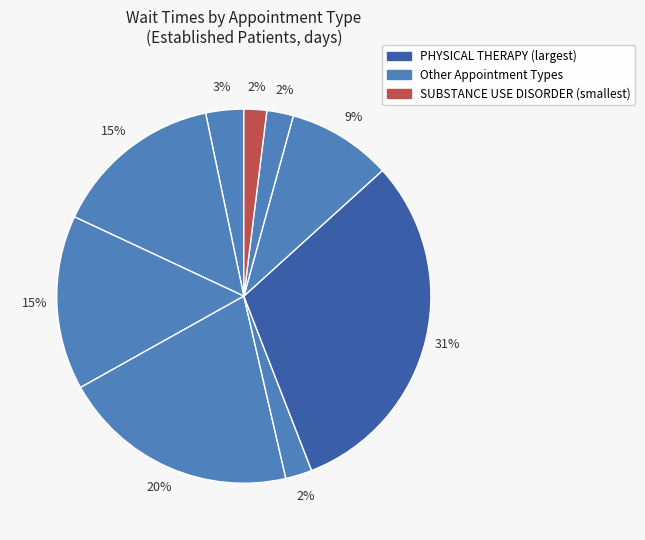

Which slice is the largest?

PHYSICAL THERAPY